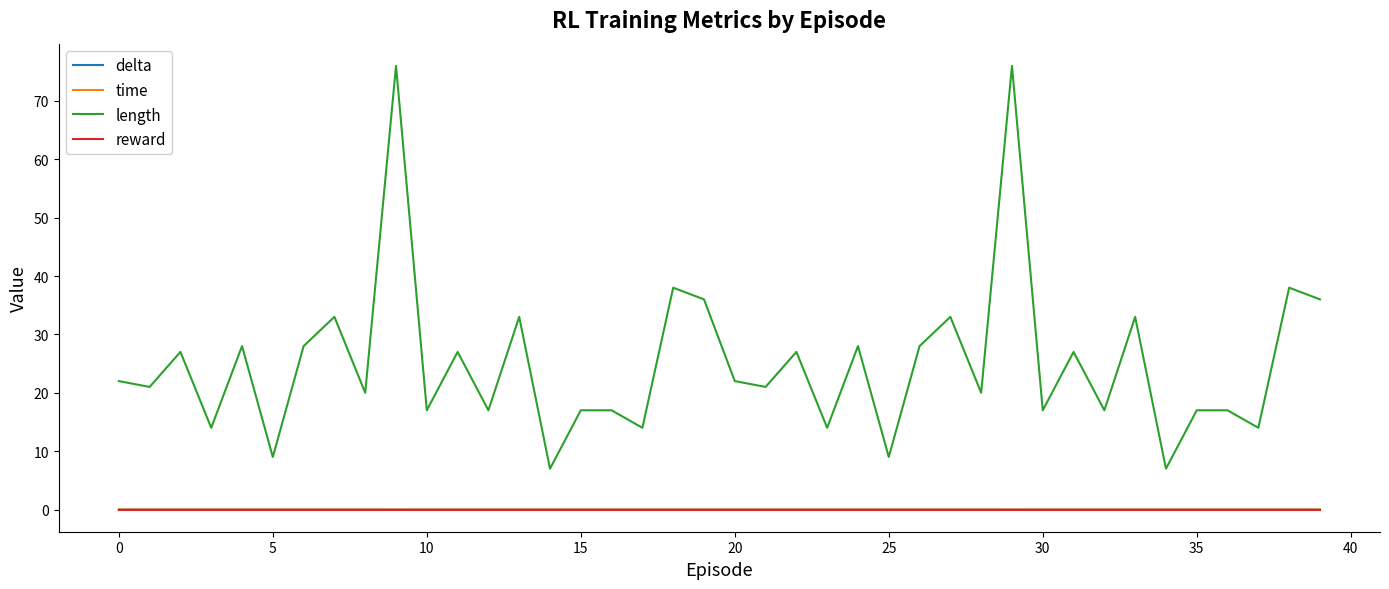

True or false: length and delta cross at least once.

False